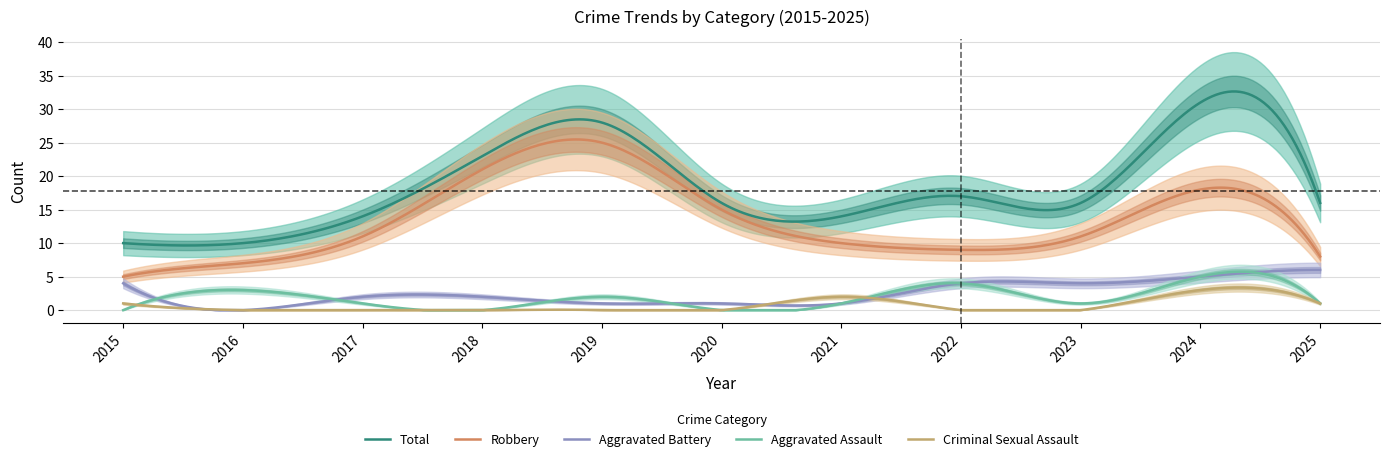

Rank the categories by Criminal Sexual Assault value from lowest to highest.

2016, 2017, 2018, 2019, 2020, 2022, 2023, 2015, 2025, 2021, 2024